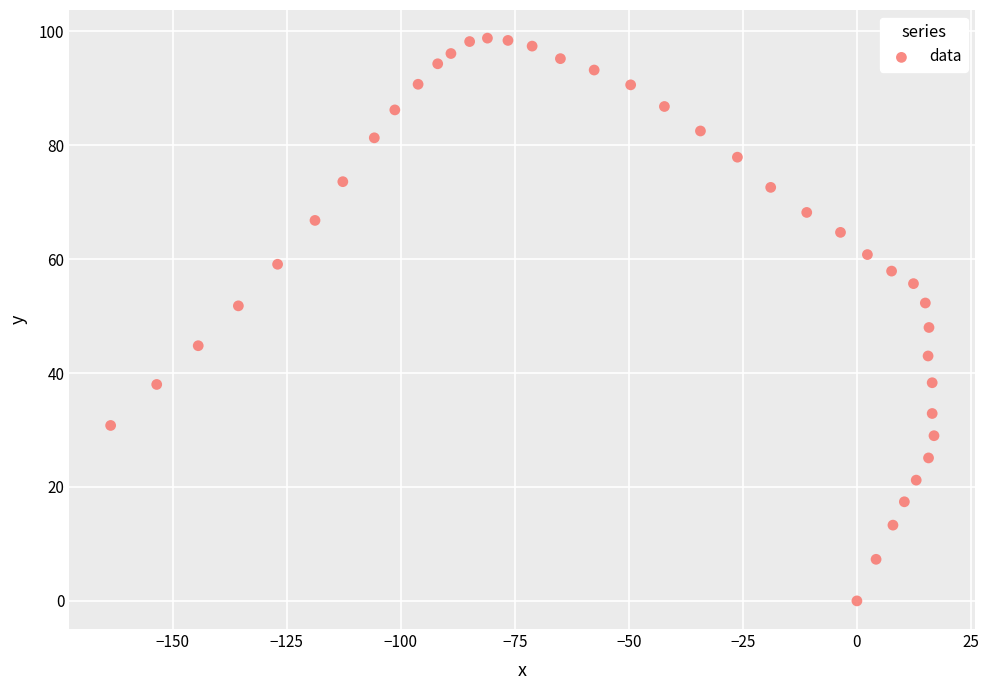

What is the range of Y values (max minus min)?

98.8